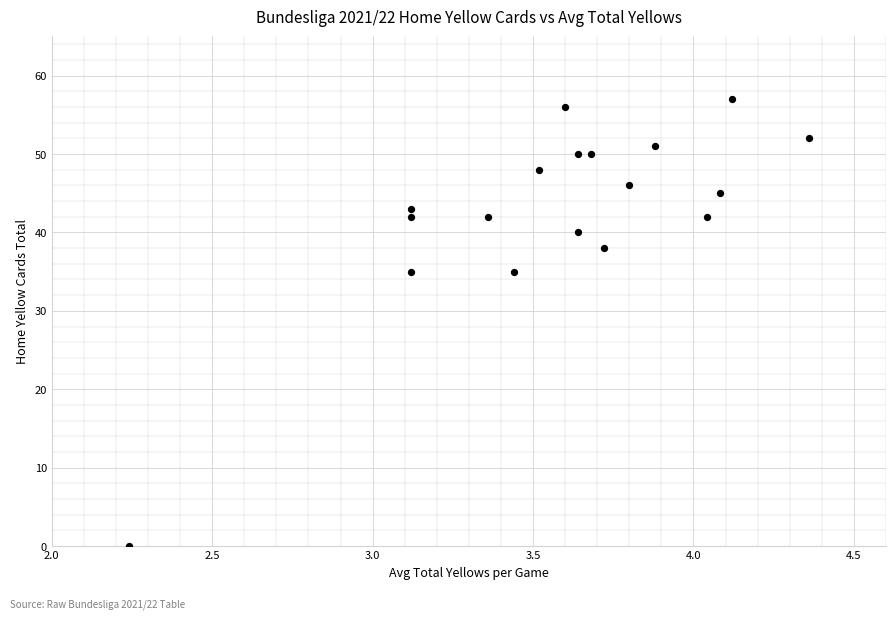

What is the range of Y values (max minus min)?

57